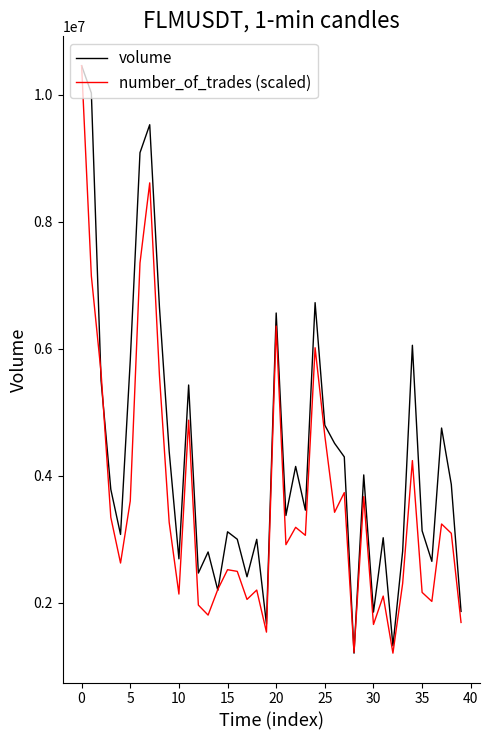

List the series in order of their overall mean, lowest first.

number_of_trades (scaled), volume